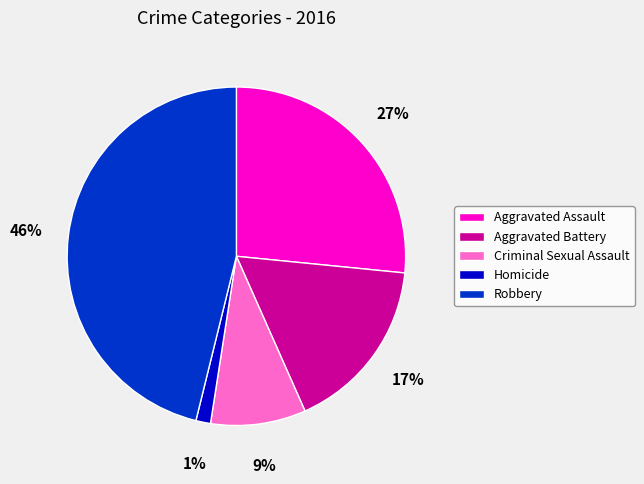

The Robbery slice represents 40% of the pie. True or false?

False